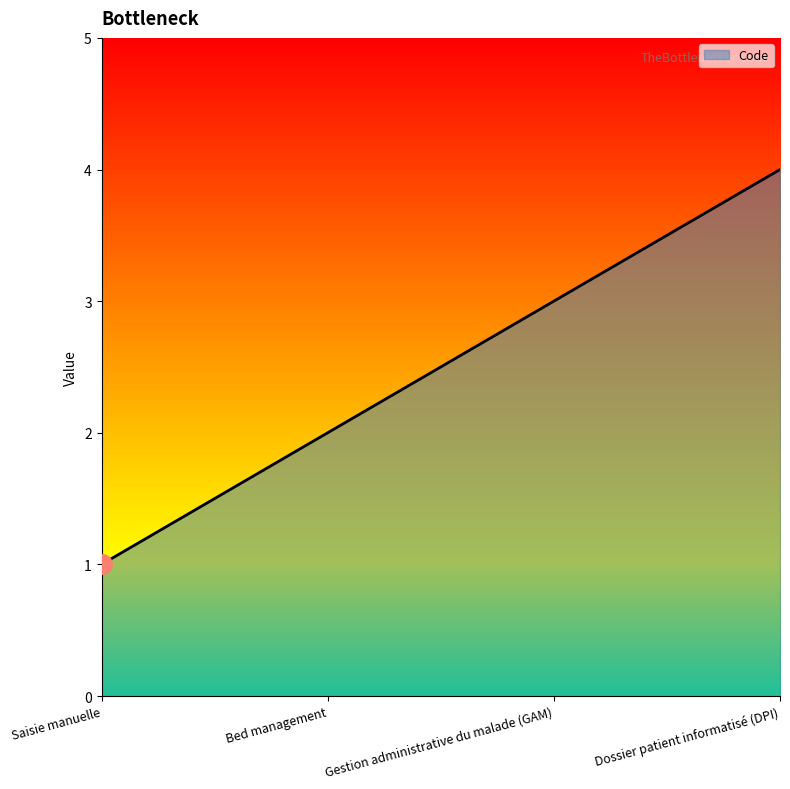

True or false: there are more than 0 points higher than both neighbors.

False